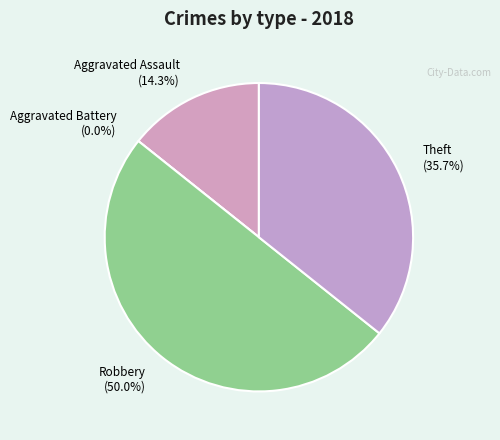

How many segments does this pie chart have?

4